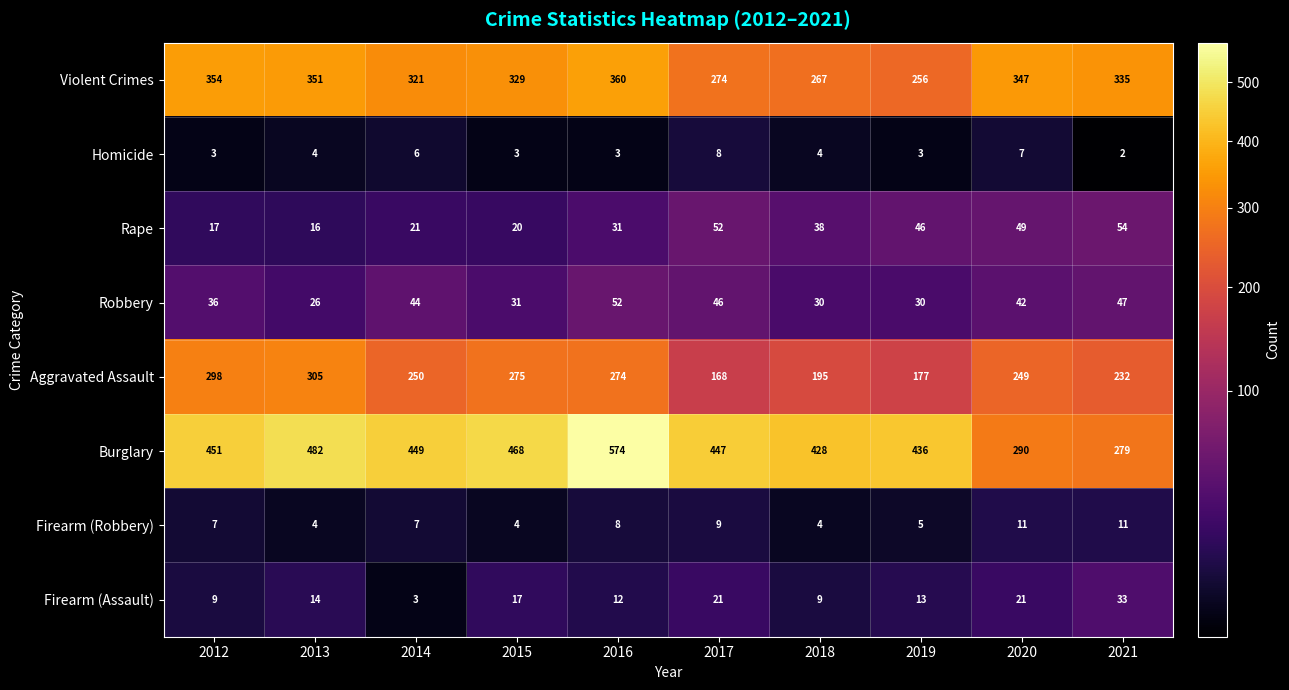

Is it true that Homicide equals 10 at 2020?

False